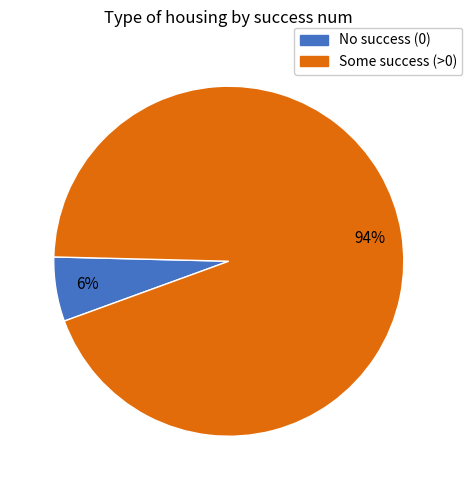

To the nearest percent, what is the average slice percentage?

50%